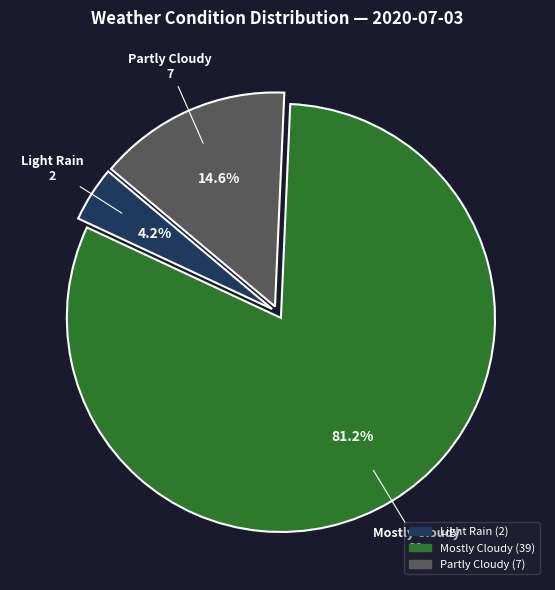

Is there any slice that represents more than half of the pie?

Yes